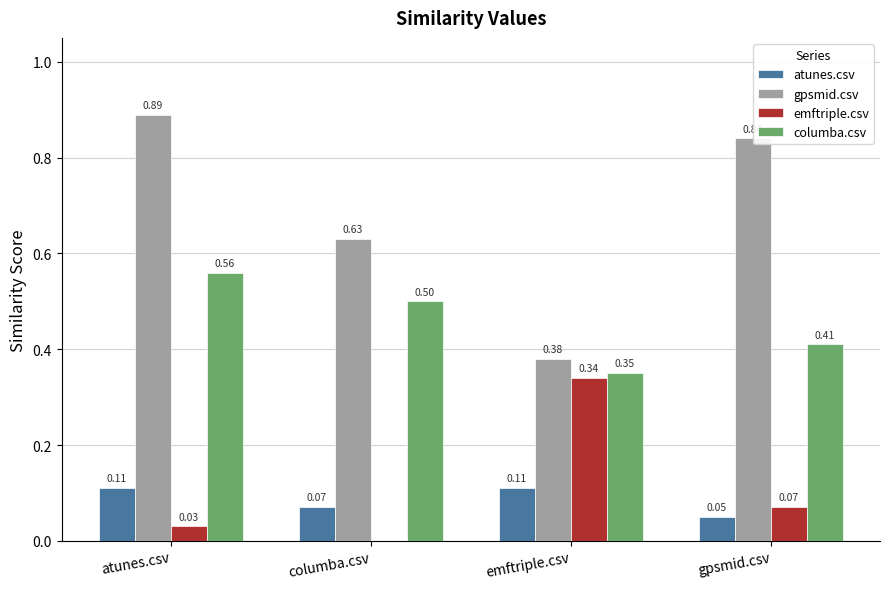

Which series has the largest total across all categories?

gpsmid.csv